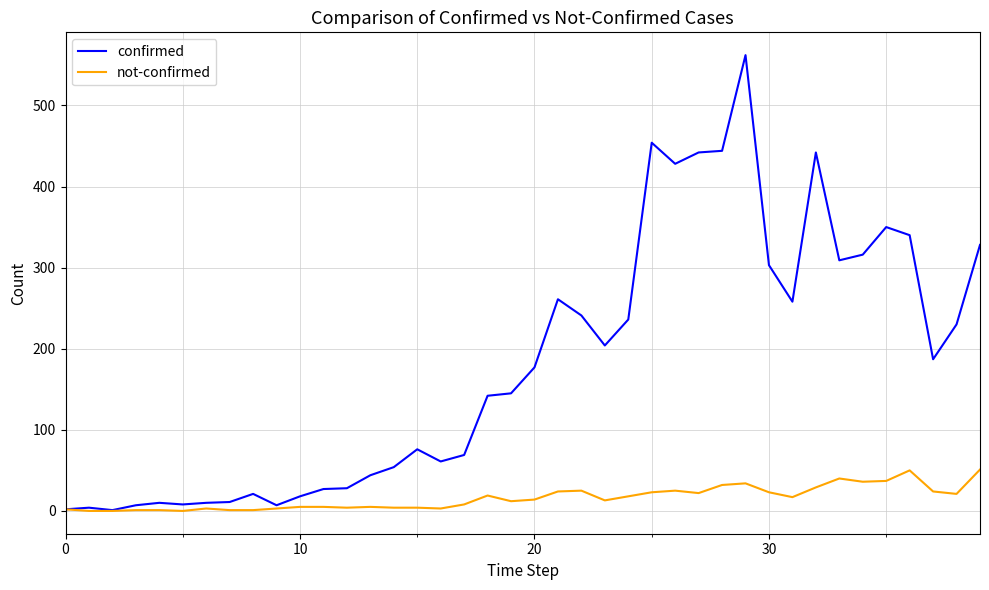

In confirmed, how many points are lower than both neighbors (excluding endpoints)?

9